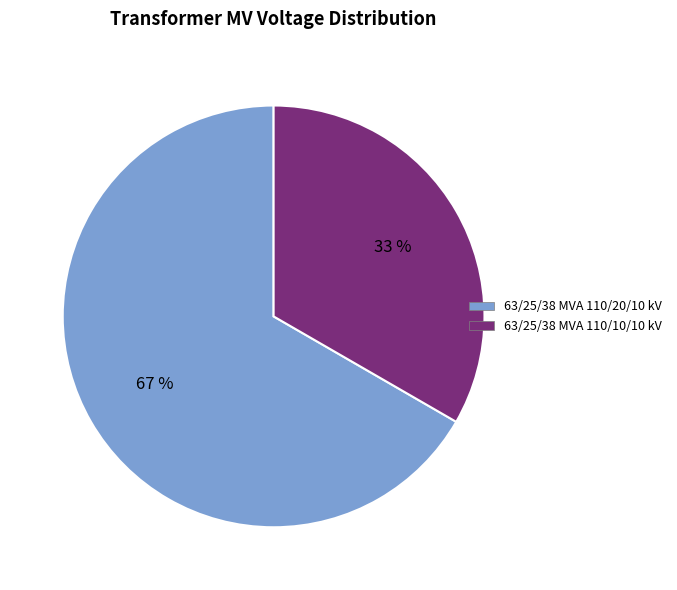

Count the number of slices in the pie.

2